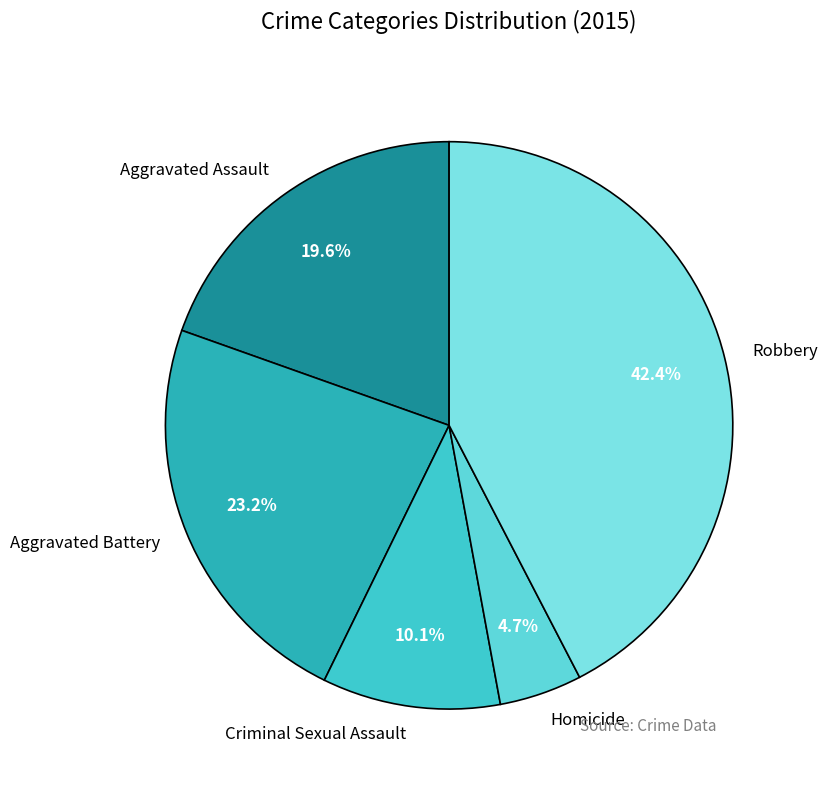

Does Homicide account for over 50% of the chart?

No